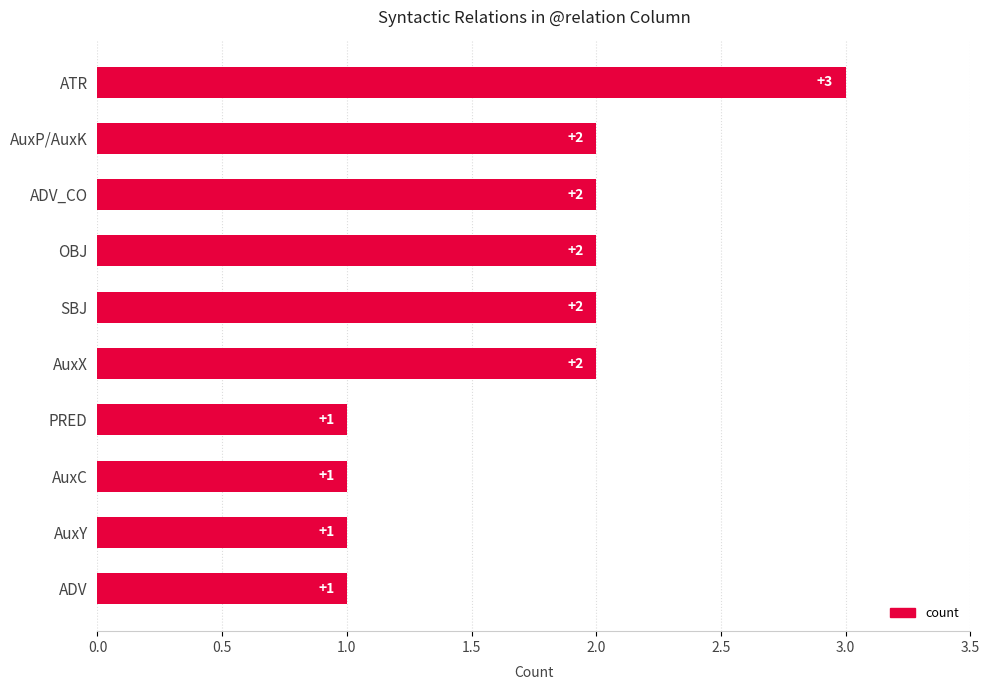

What is the sum of all values?

17